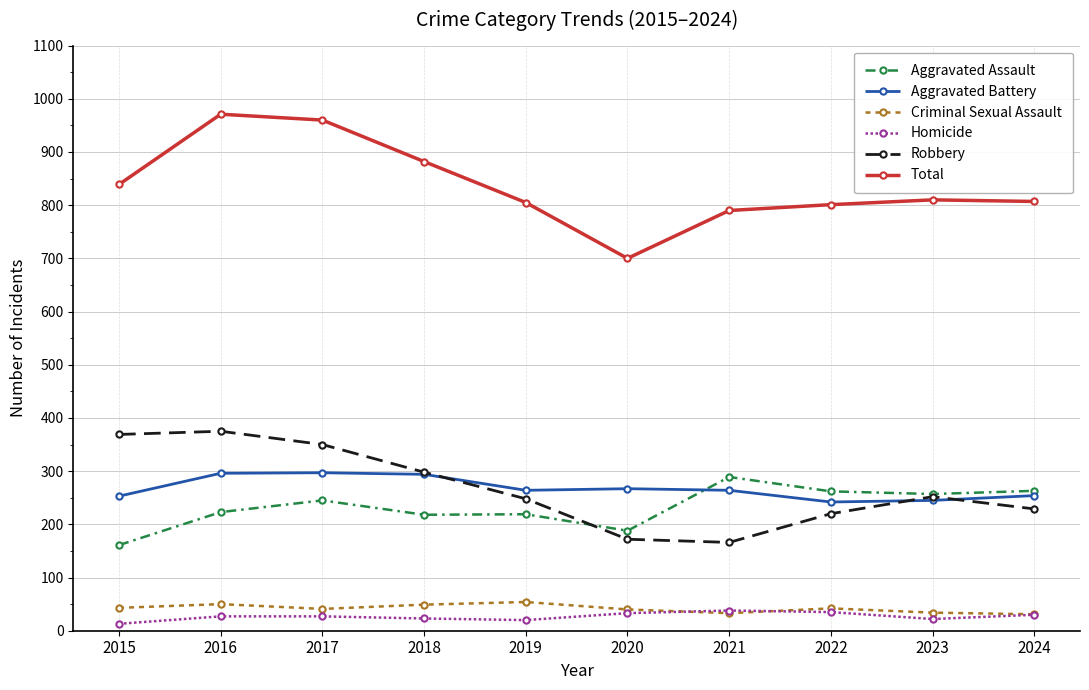

What is the maximum value for Aggravated Battery?

297